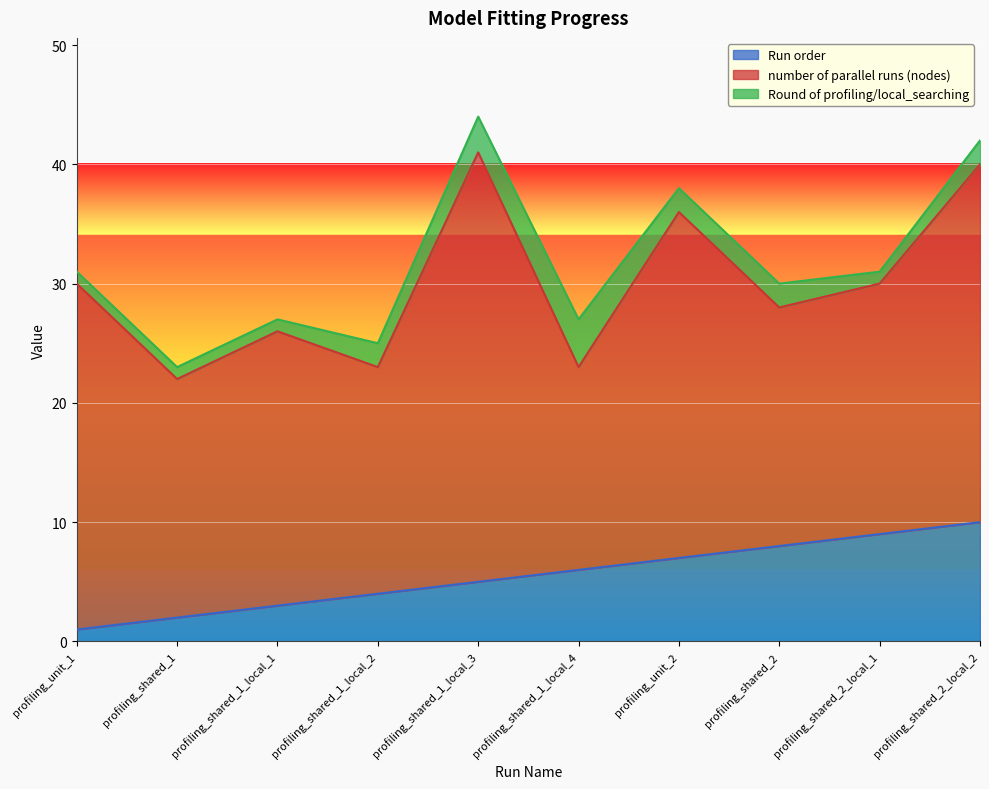

True or false: Run order and Round of profiling/local_searching cross at least once.

False